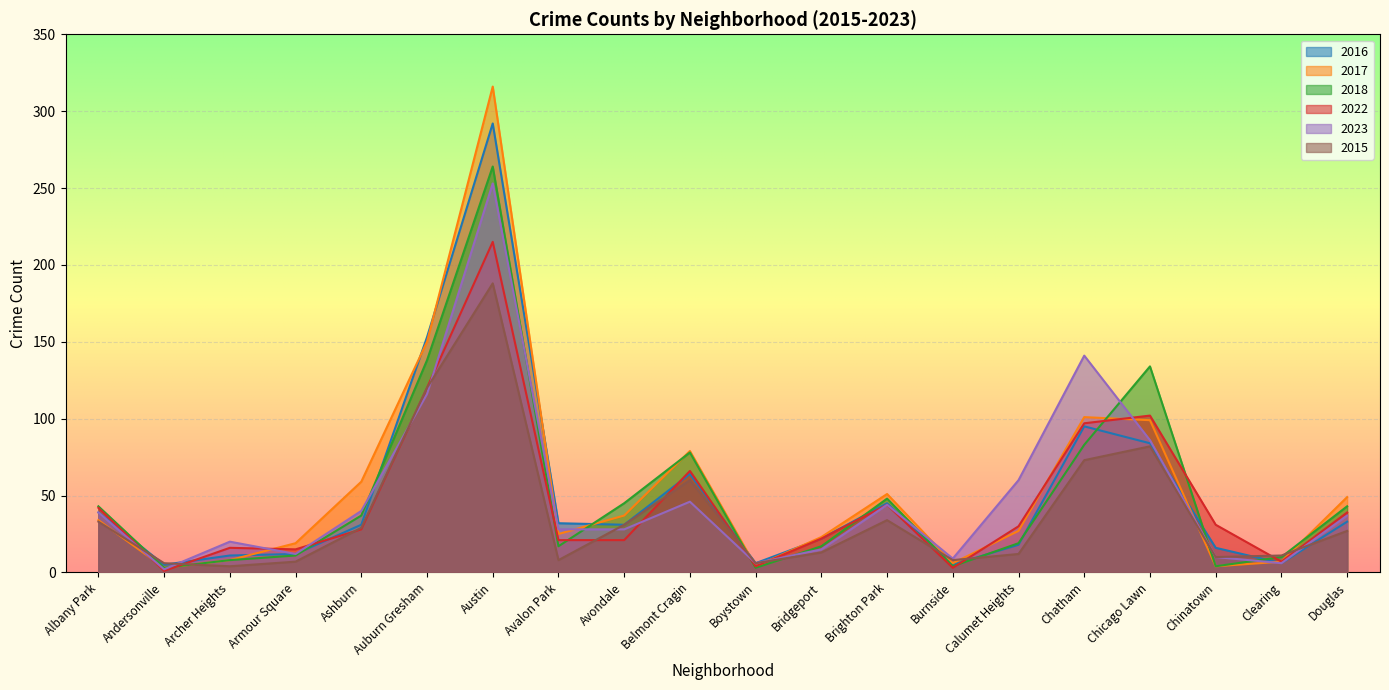

At which label does 2018 reach its peak?

Austin